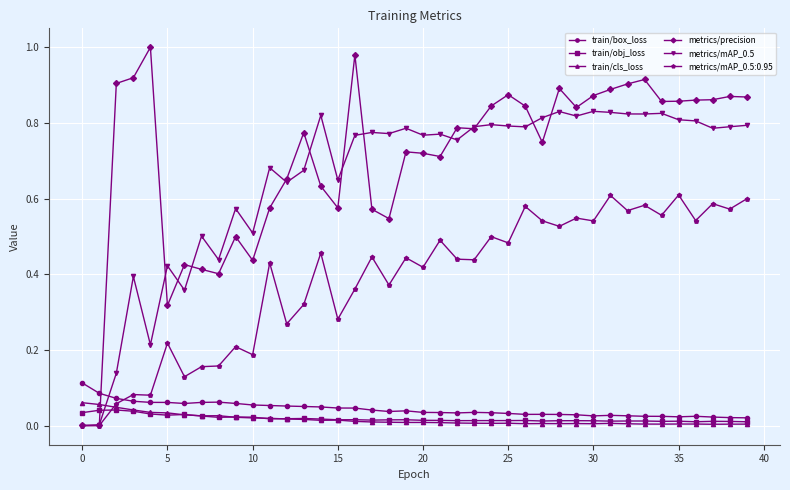

Which series has the largest total across all categories?

metrics/precision